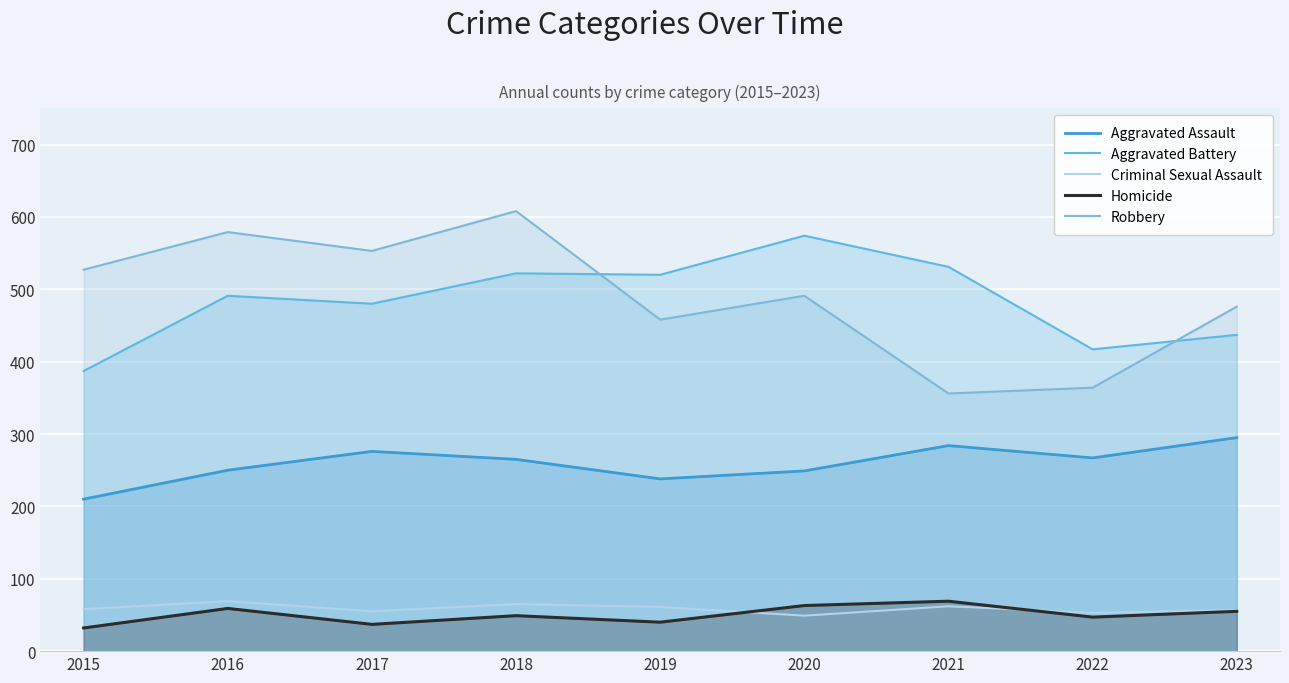

How many lines are shown in the chart?

5